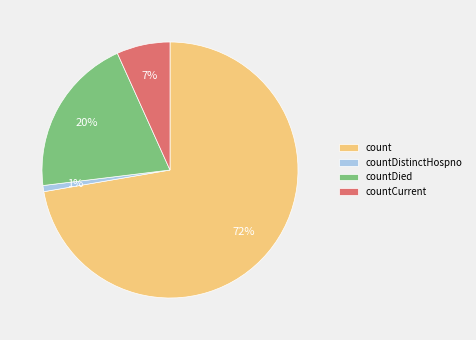

How many slices are in this pie chart?

4